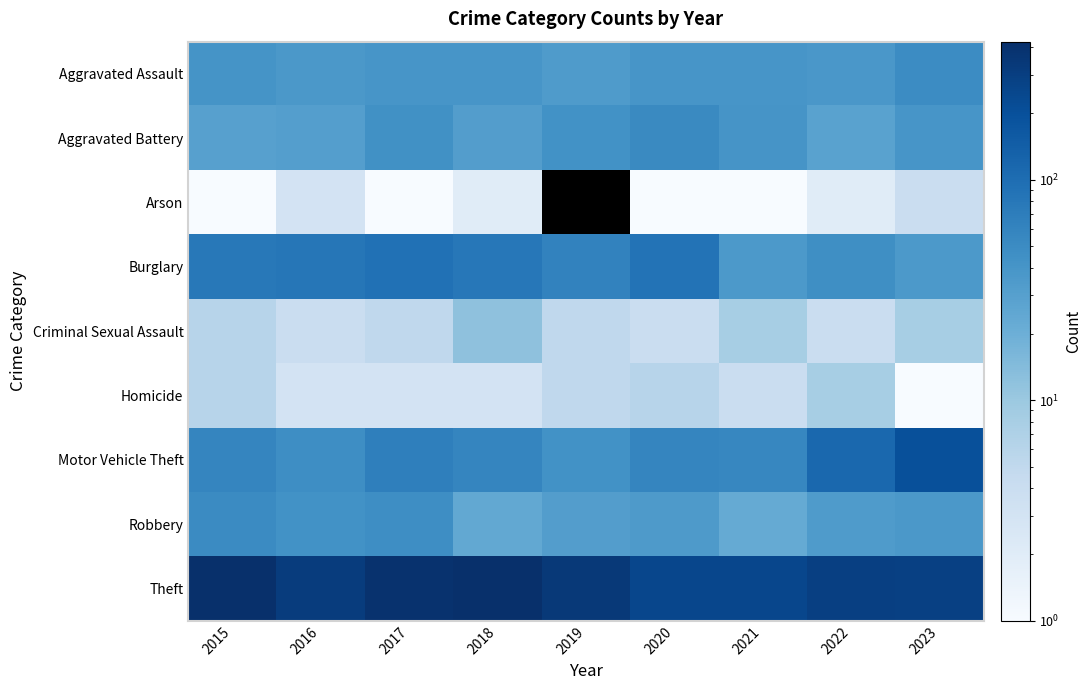

Reading left to right, what are all the values shown in this chart?

Aggravated Assault: 2015=41	2016=37	2017=39	2018=39	2019=34	2020=39	2021=39	2022=38	2023=50
Aggravated Battery: 2015=30	2016=31	2017=44	2018=32	2019=43	2020=52	2021=40	2022=28	2023=39
Arson: 2015=1	2016=3	2017=1	2018=2	2019=0	2020=1	2021=1	2022=2	2023=4
Burglary: 2015=78	2016=81	2017=93	2018=80	2019=61	2020=88	2021=36	2022=46	2023=36
Criminal Sexual Assault: 2015=6	2016=4	2017=5	2018=12	2019=5	2020=4	2021=8	2022=4	2023=8
Homicide: 2015=6	2016=3	2017=3	2018=3	2019=5	2020=6	2021=4	2022=8	2023=1
Motor Vehicle Theft: 2015=57	2016=48	2017=66	2018=57	2019=43	2020=57	2021=56	2022=113	2023=203
Robbery: 2015=51	2016=43	2017=48	2018=24	2019=32	2020=35	2021=23	2022=34	2023=37
Theft: 2015=423	2016=315	2017=402	2018=423	2019=337	2020=249	2021=249	2022=292	2023=289